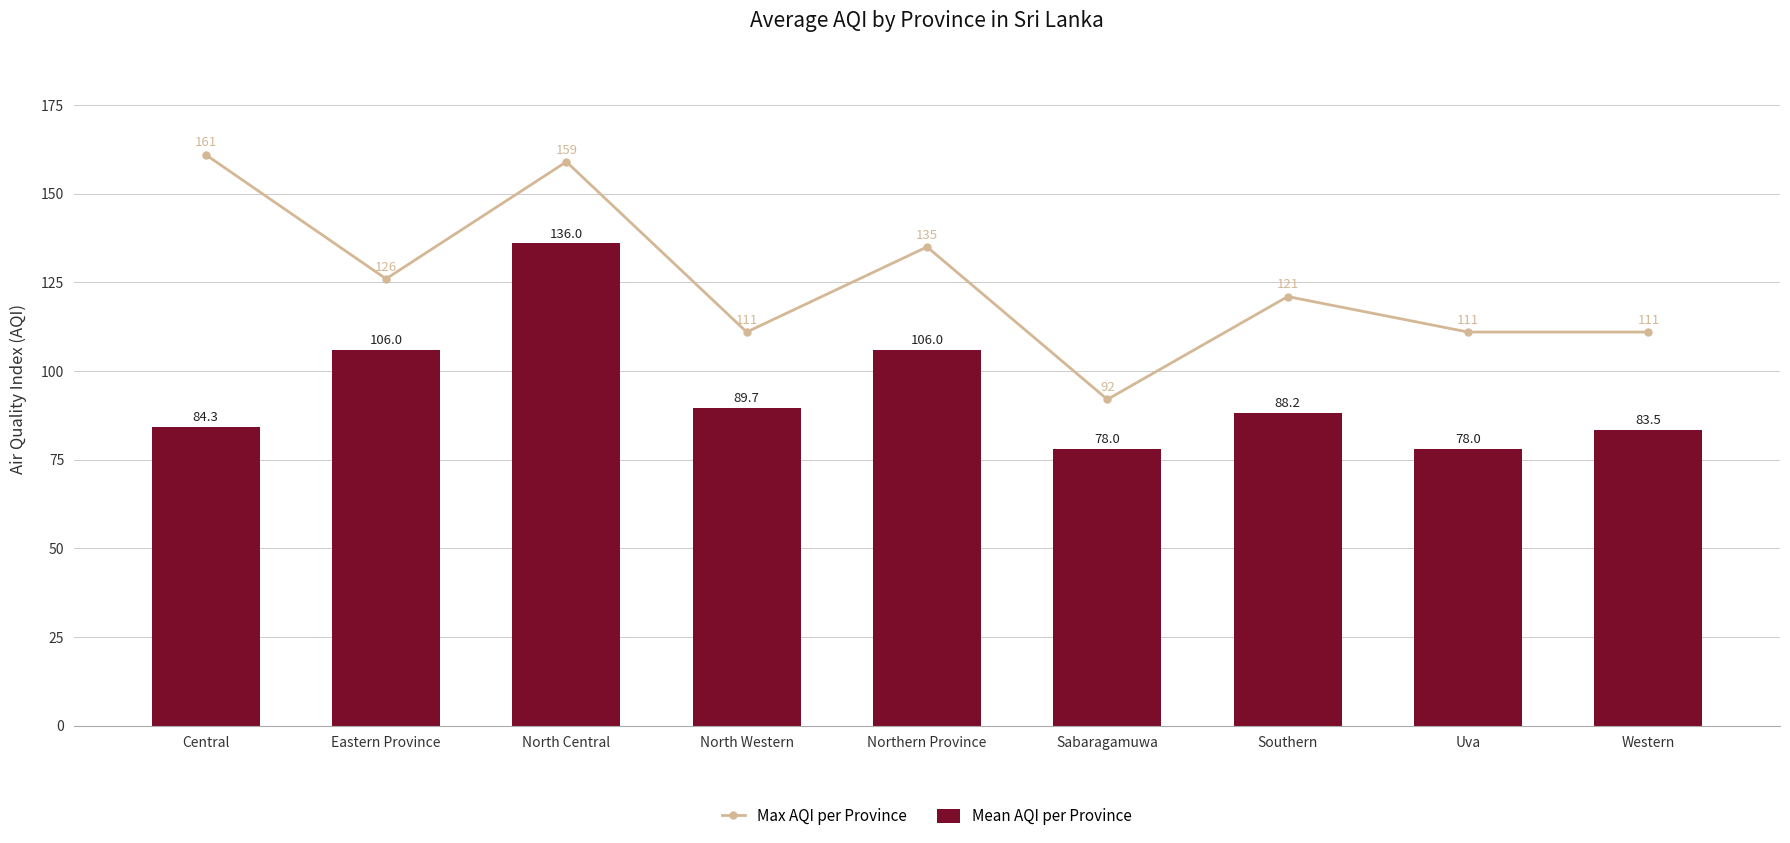

Between Northern Province and Southern, which series saw the biggest shift?

Mean AQI per Province